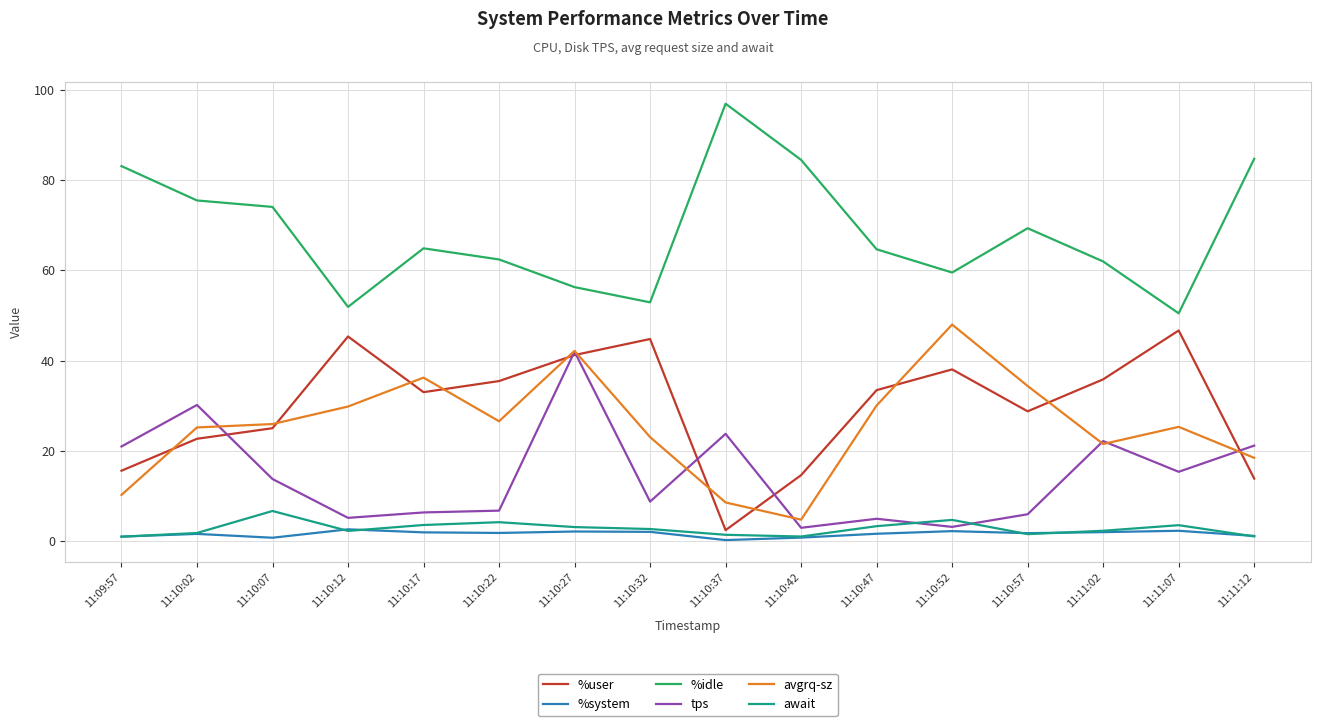

At how many categories does at least one series exceed 24?

16